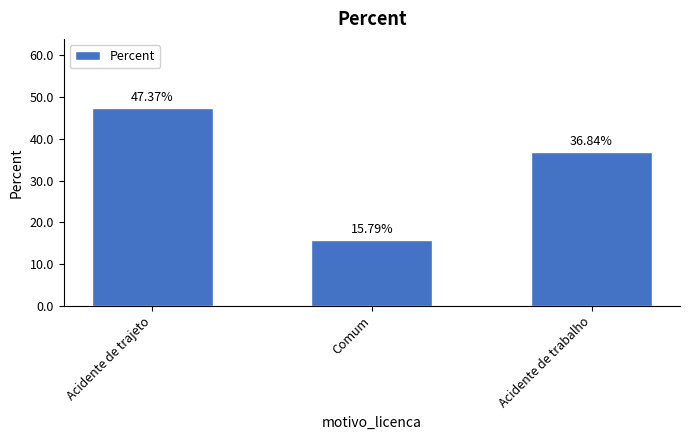

The chart shows a value of 10.3 at Comum. True or false?

False